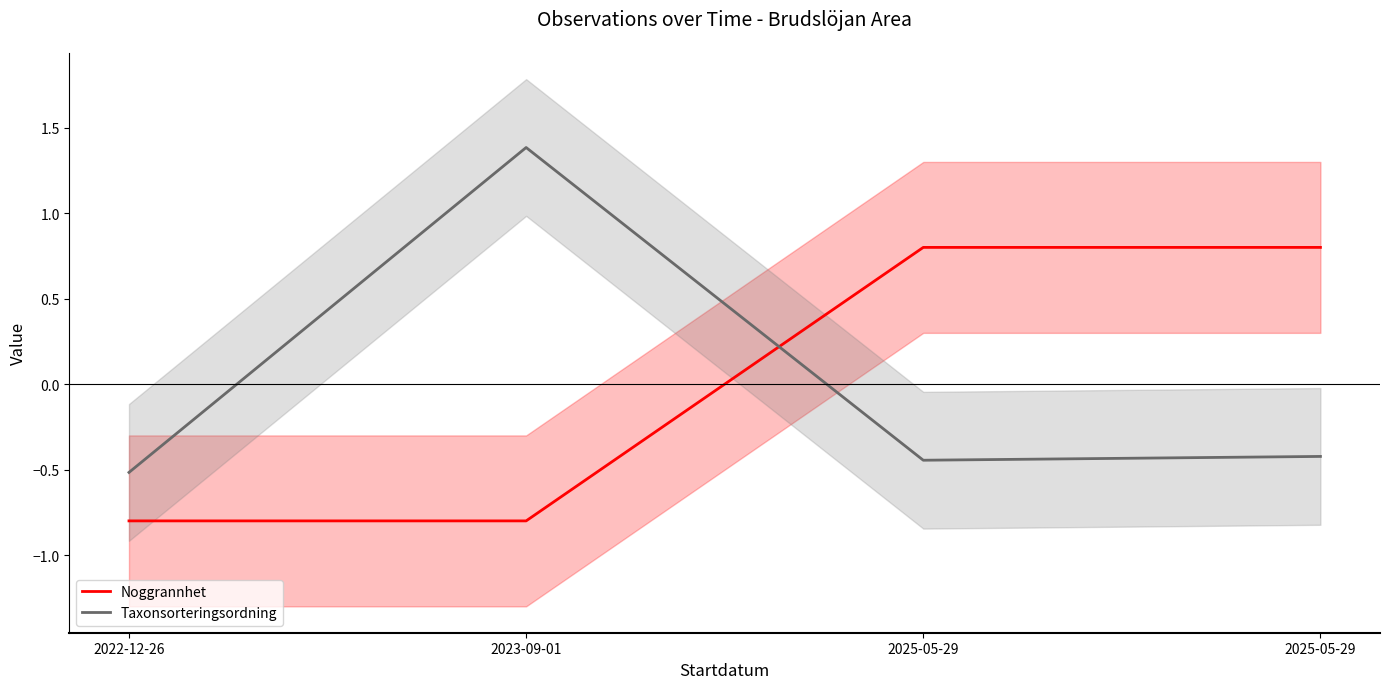

The value of Taxonsorteringsordning at 2022-12-26 is -0.5. True or false?

True